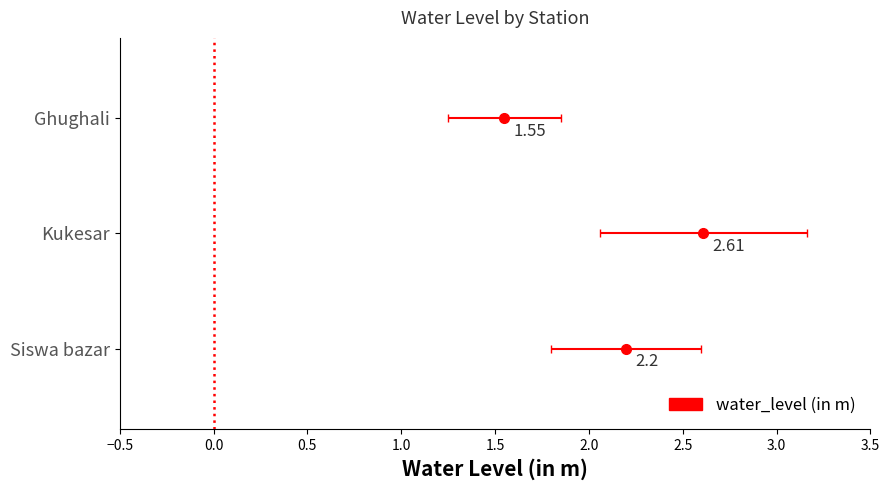

What is the label of the 1st bar from the left?

Ghughali